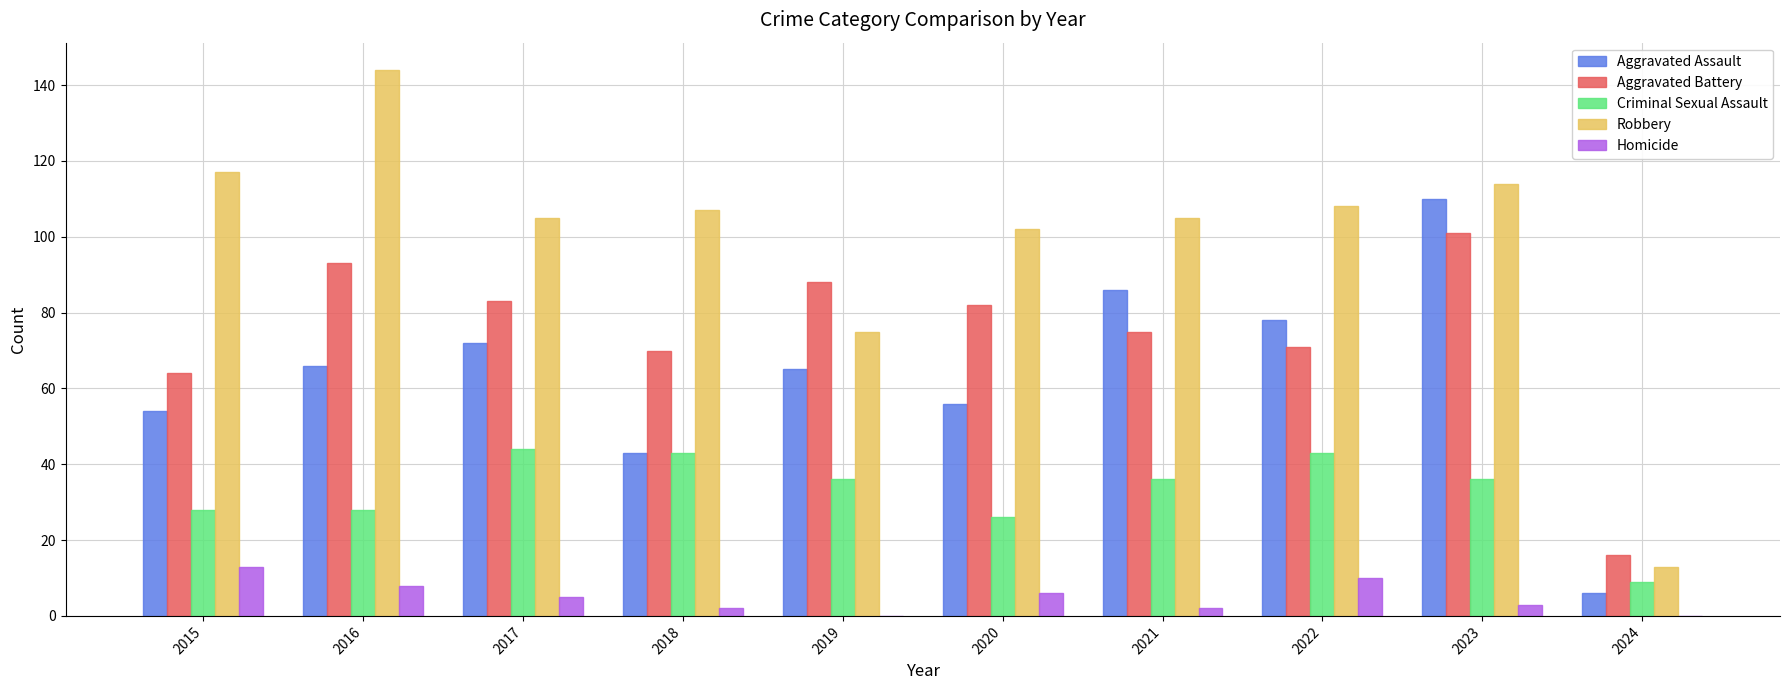

At which label is Criminal Sexual Assault closest to 26?

2020